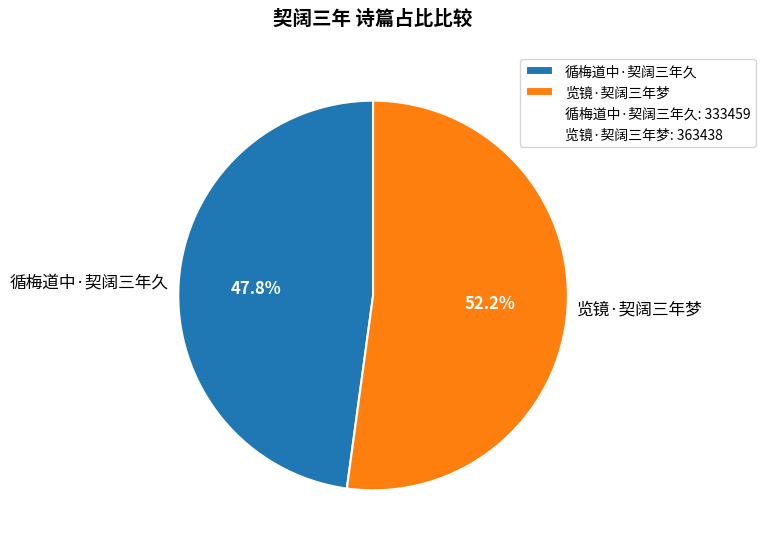

Count the number of slices in the pie.

2